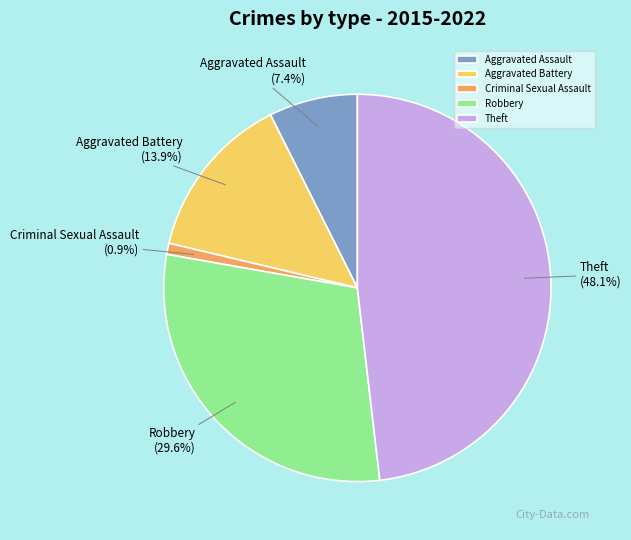

What percentage is the Theft slice, to the nearest percent?

48%